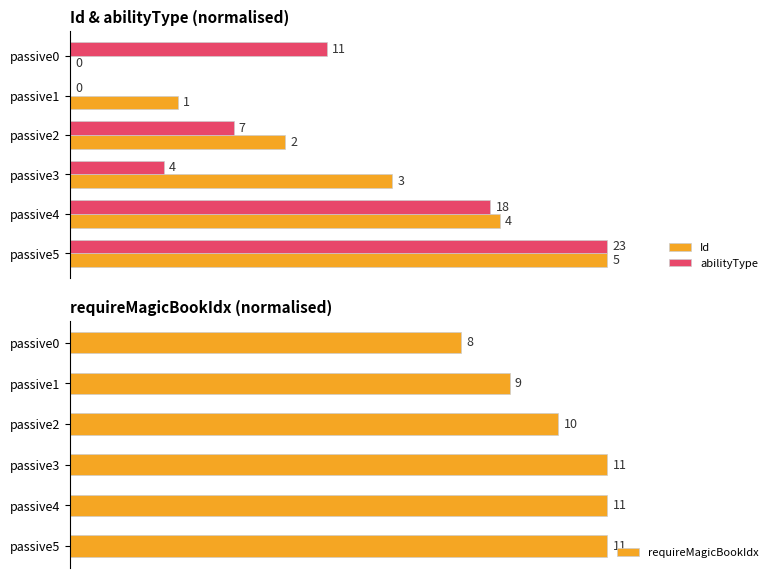

How many positive values does the Id series have?

5